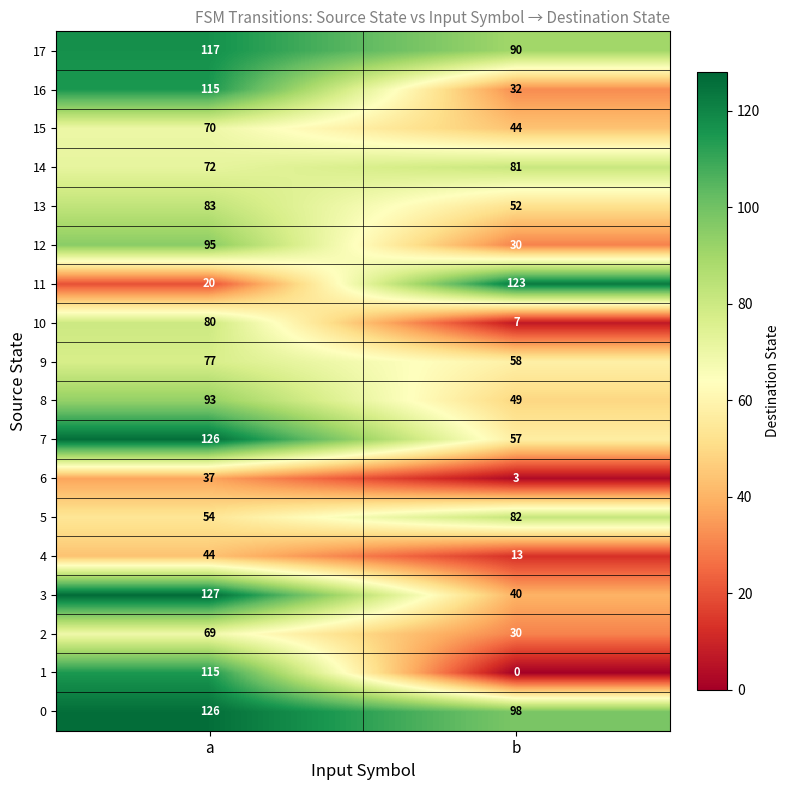

What is the total value across all series at b?

889